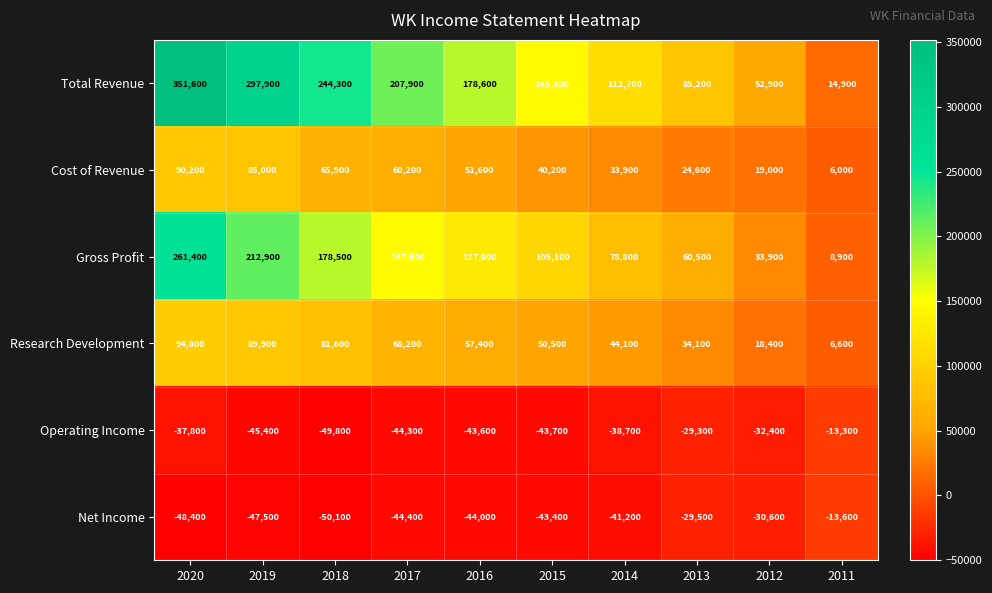

Where is Total Revenue nearest to the value 183250?

2016